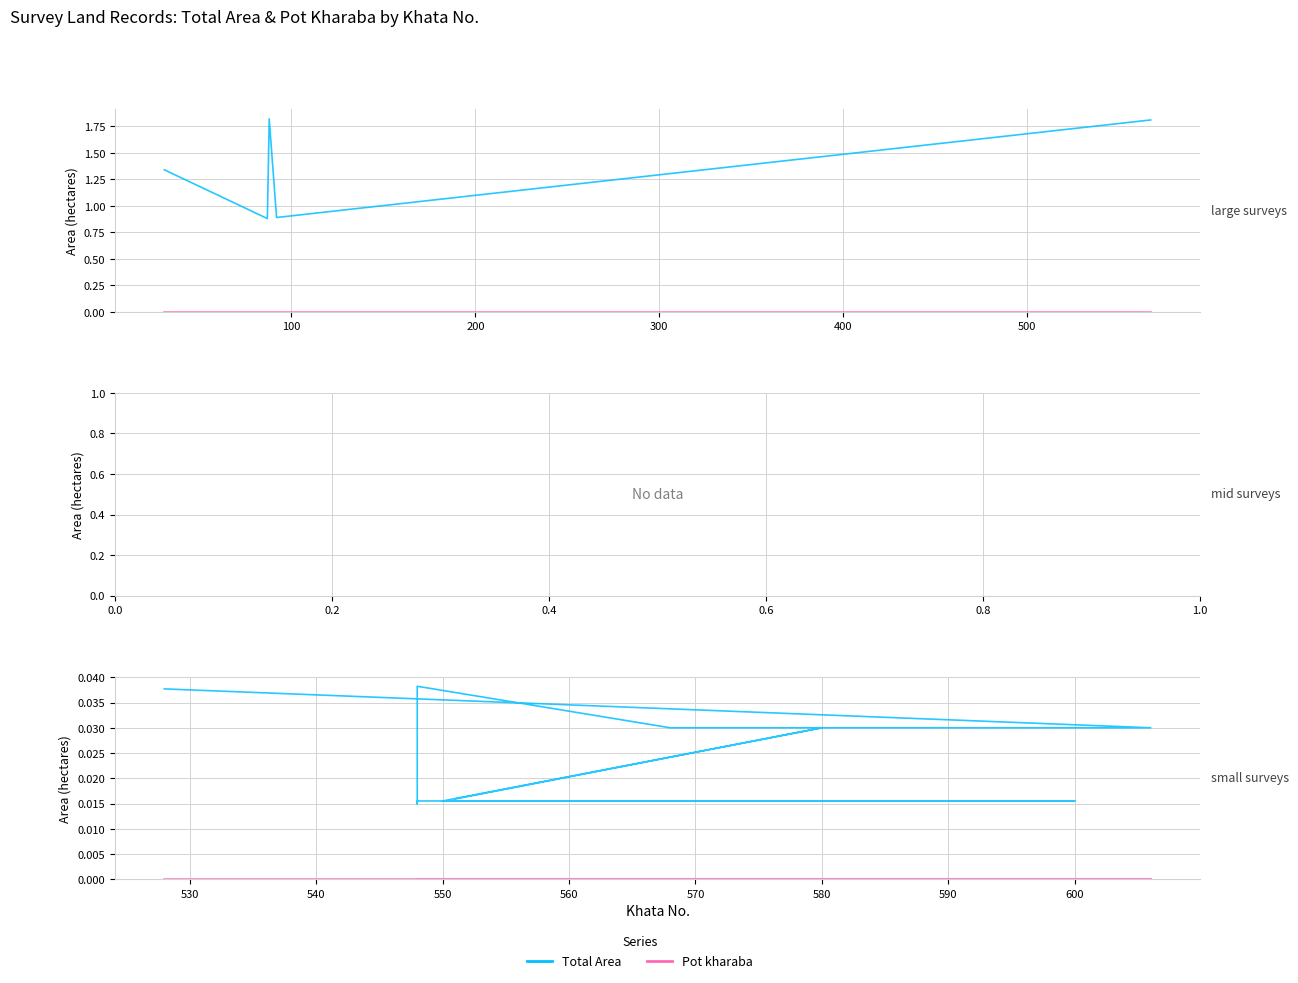

The value of Total Area at 12 is 0.0. True or false?

False